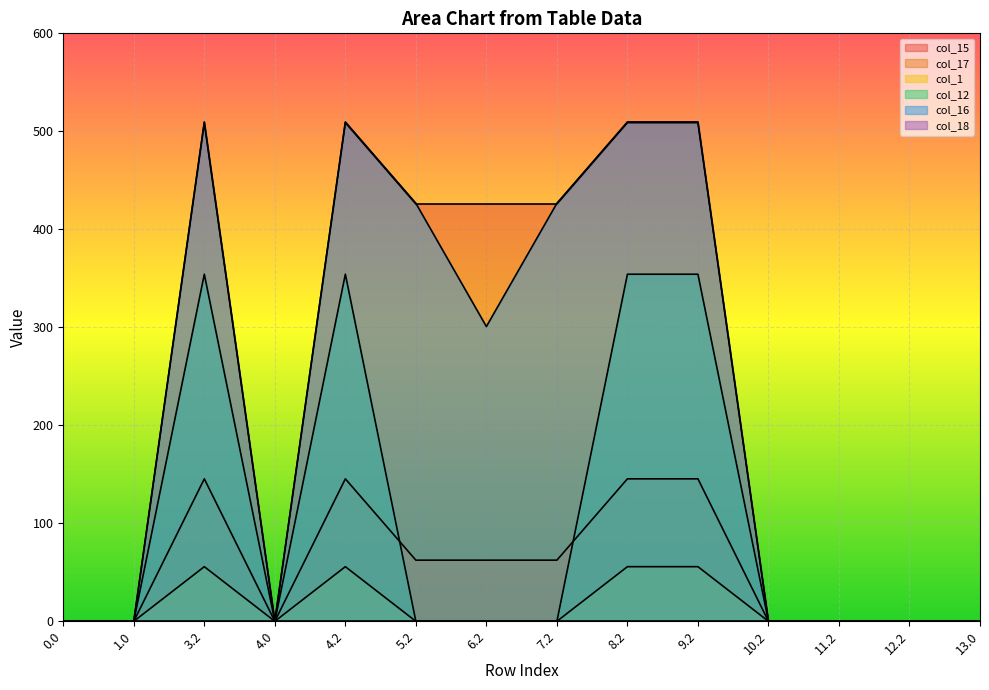

What is the greatest value displayed?

509.6